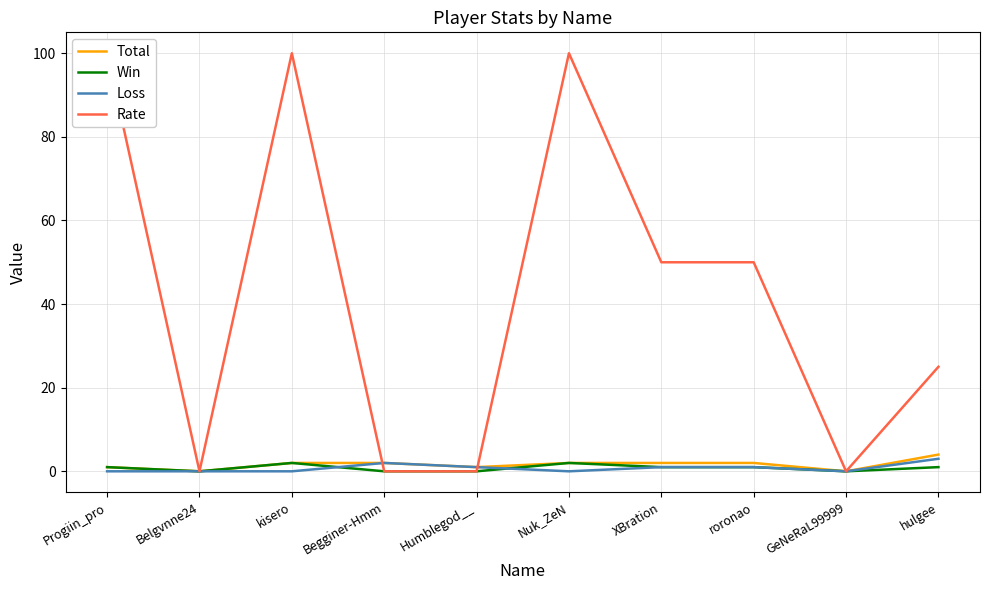

Between Progiin_pro and XBration, which series saw the biggest shift?

Rate